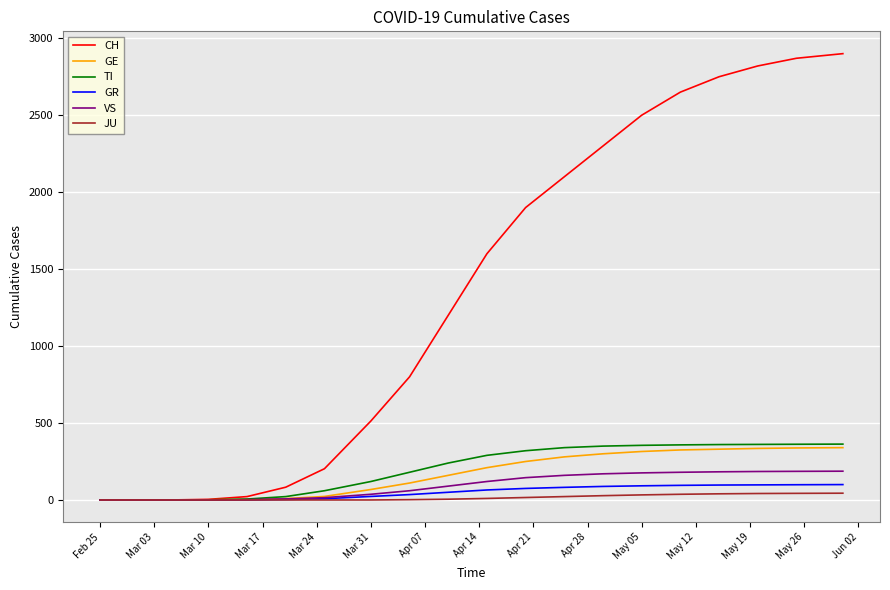

What is the maximum value shown in the chart?

2900